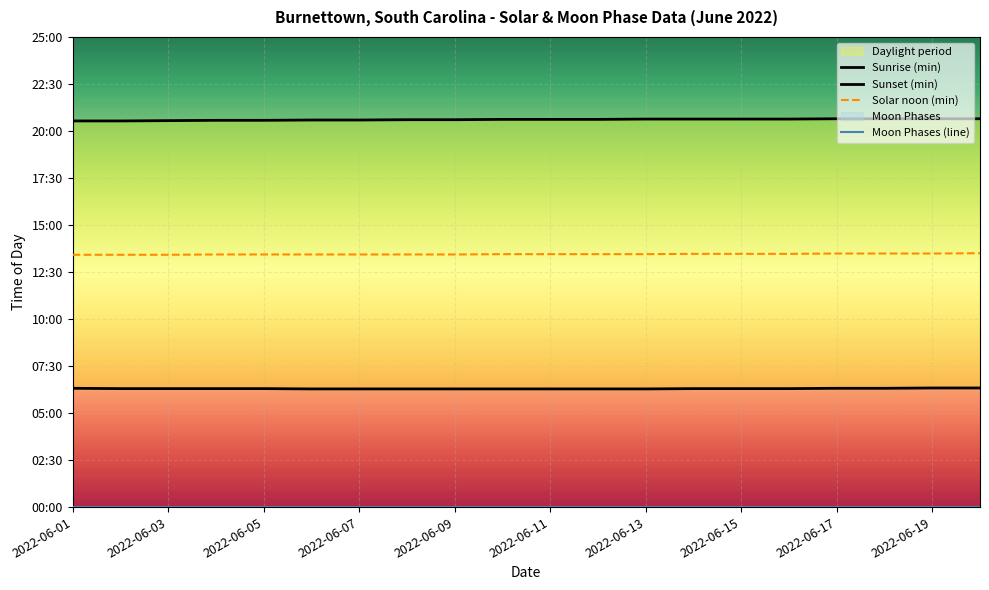

How many values in the Sunset (min) series are below 1237?

9